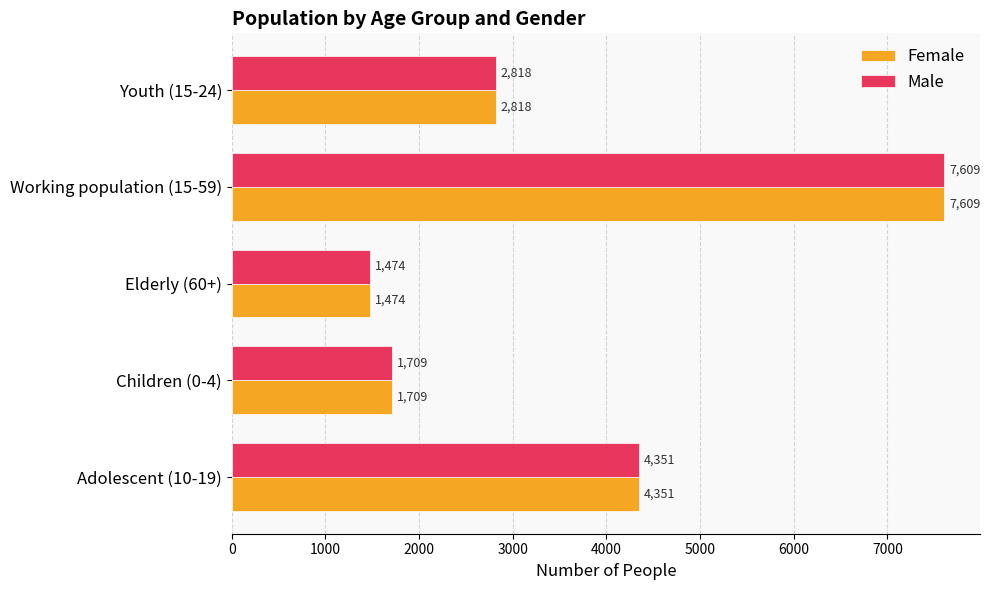

Read the Female value at Elderly (60+), to the nearest 50.

1450